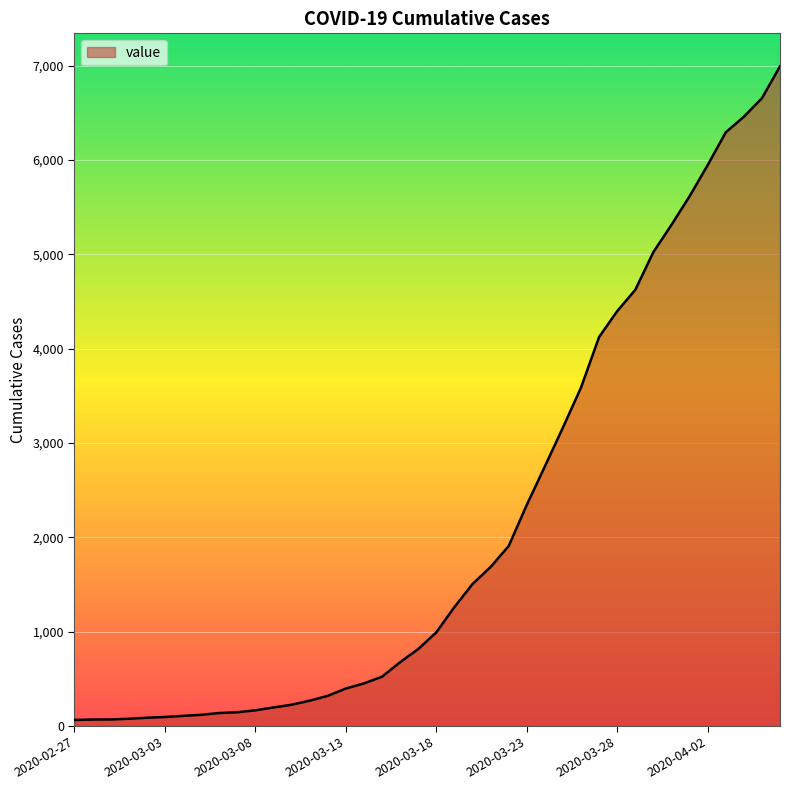

What is the minimum value shown in the chart?

64